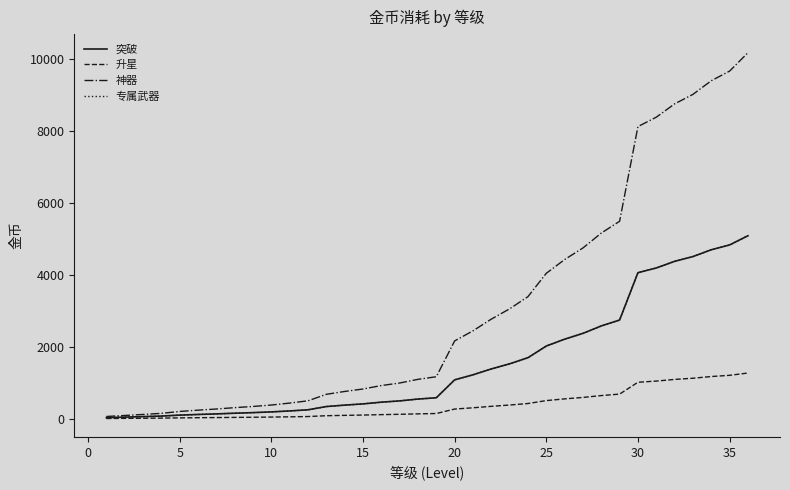

Is this an area chart (filled region under the line)?

No